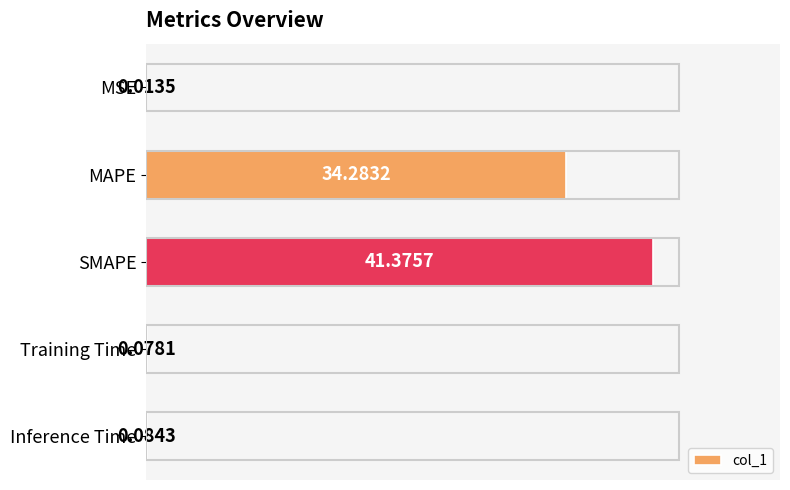

What is the change in value from MAPE to Training Time?

-34.2